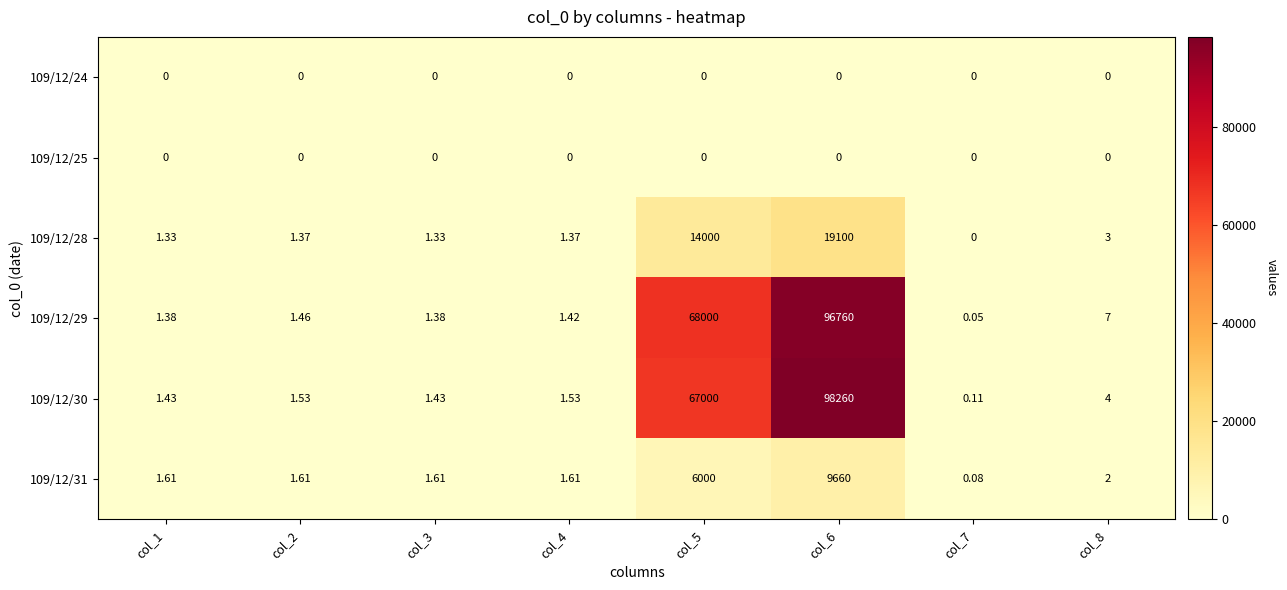

Is the value of 109/12/29 at col_3 greater than the value of 109/12/30 at col_8?

No